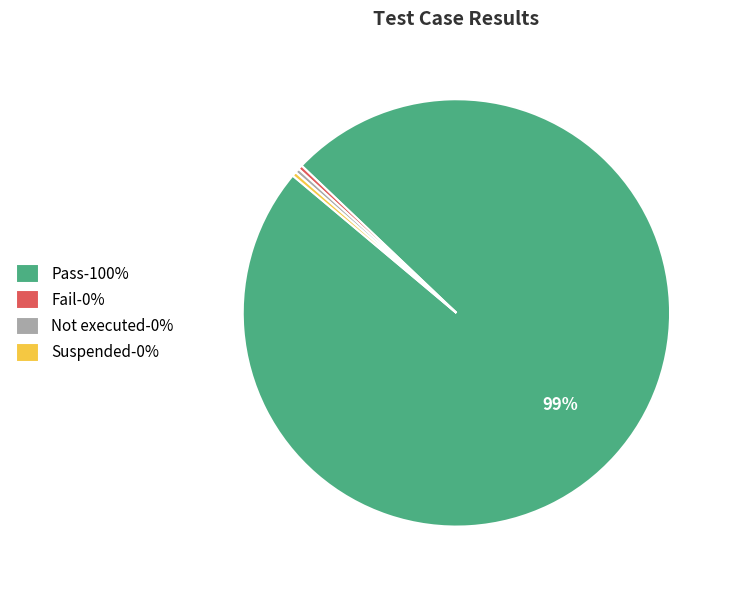

Is there a majority slice in this chart?

Yes